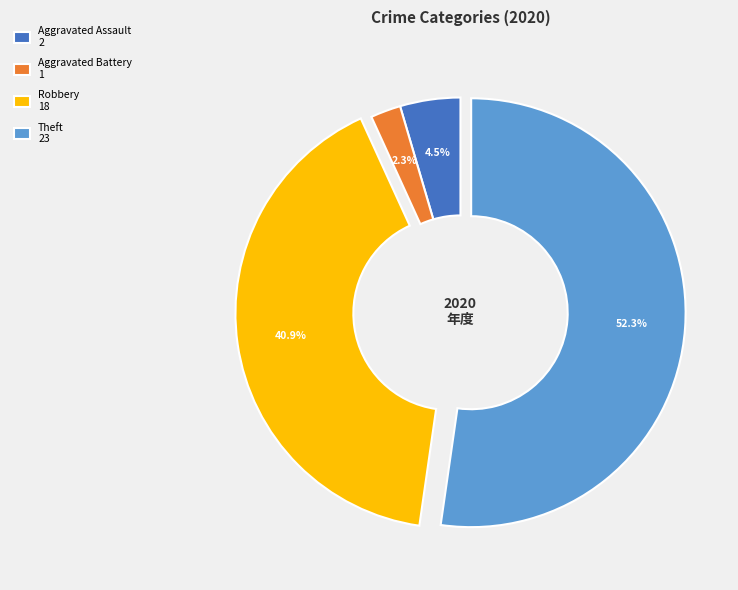

Count the number of slices in the pie.

4